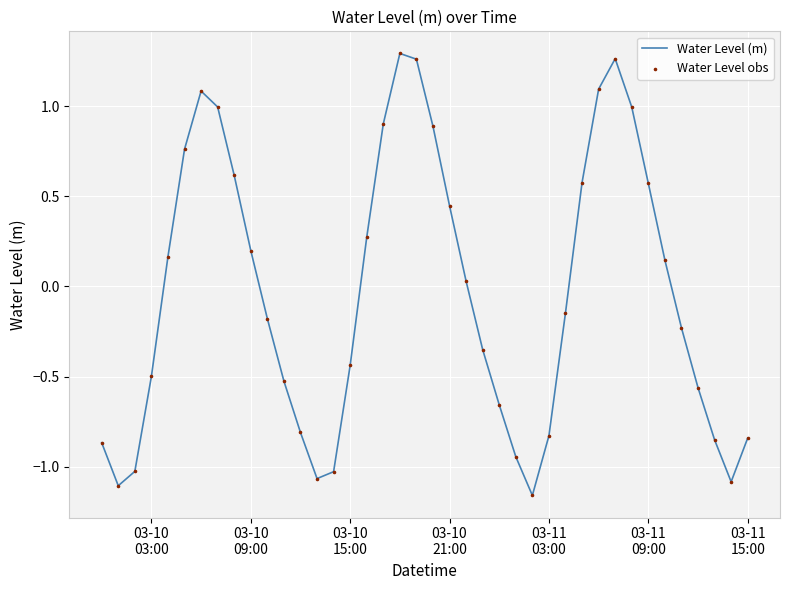

What is the difference between the maximum and minimum values?

2.5